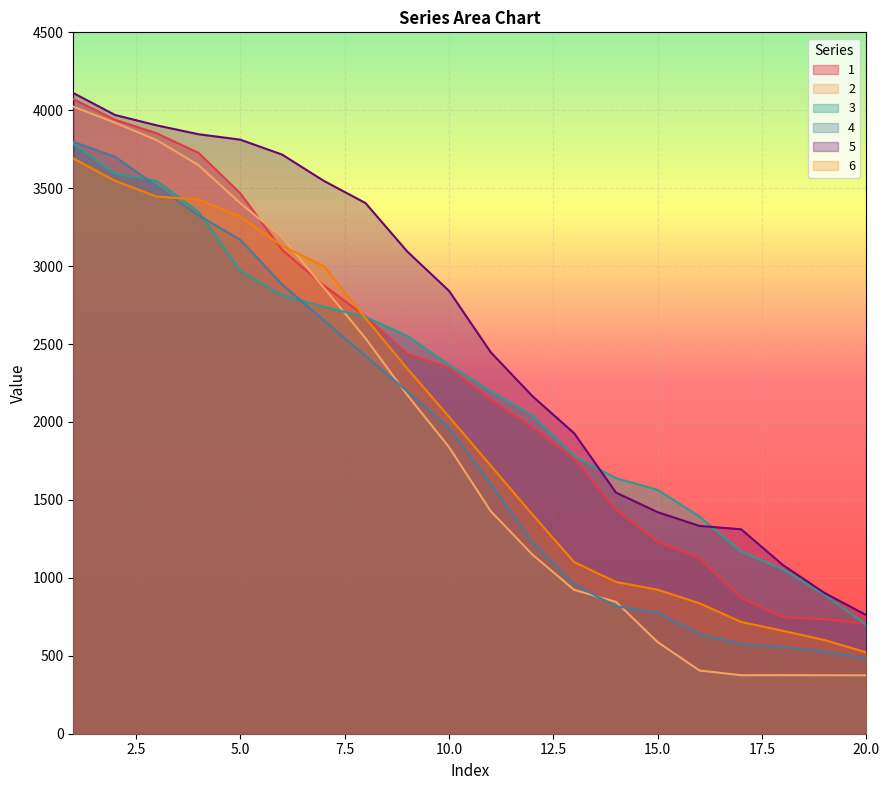

The 6 series shows 1226.2 at 15. True or false?

False